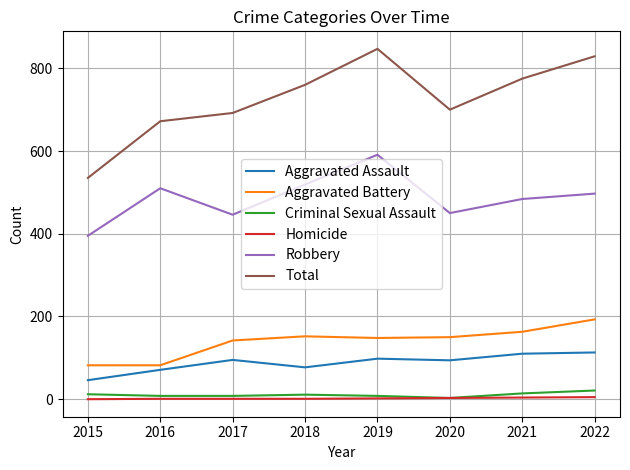

True or false: Homicide and Aggravated Battery cross at least once.

False